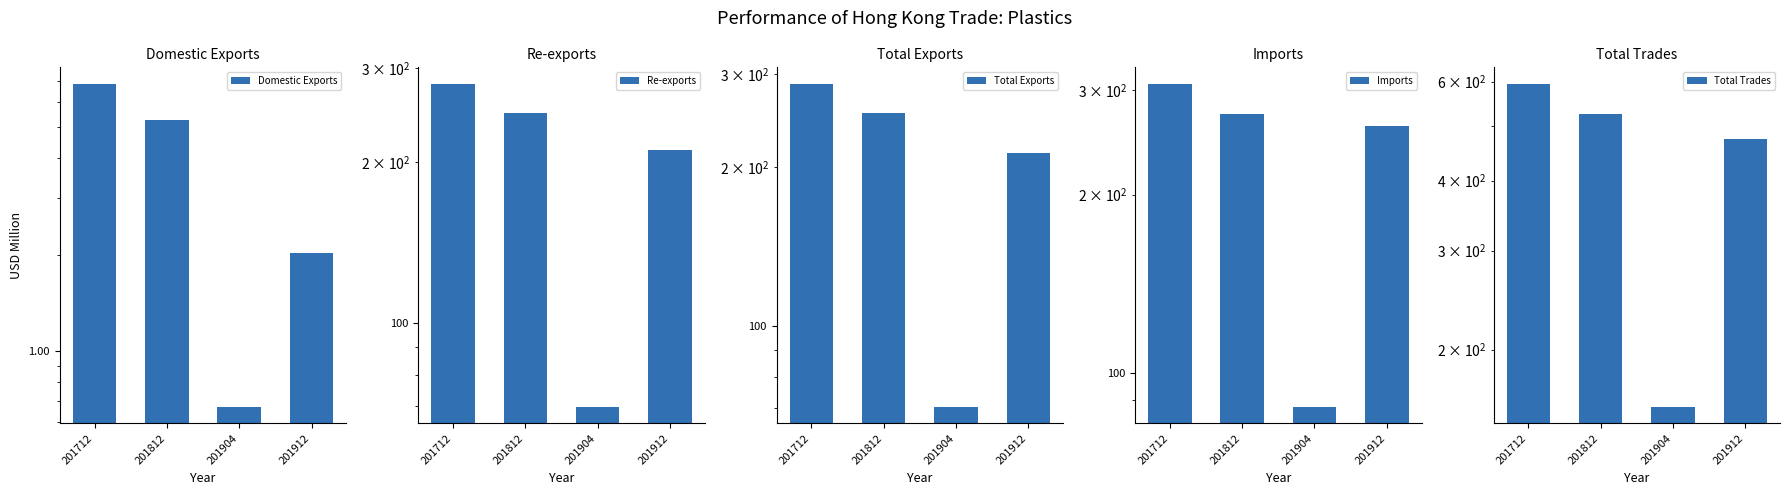

What is the difference between the highest and lowest values at 201904?

157.2